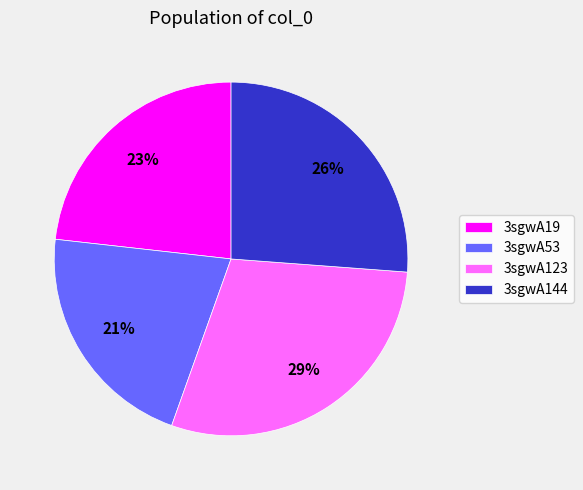

Does any single category account for the majority?

No